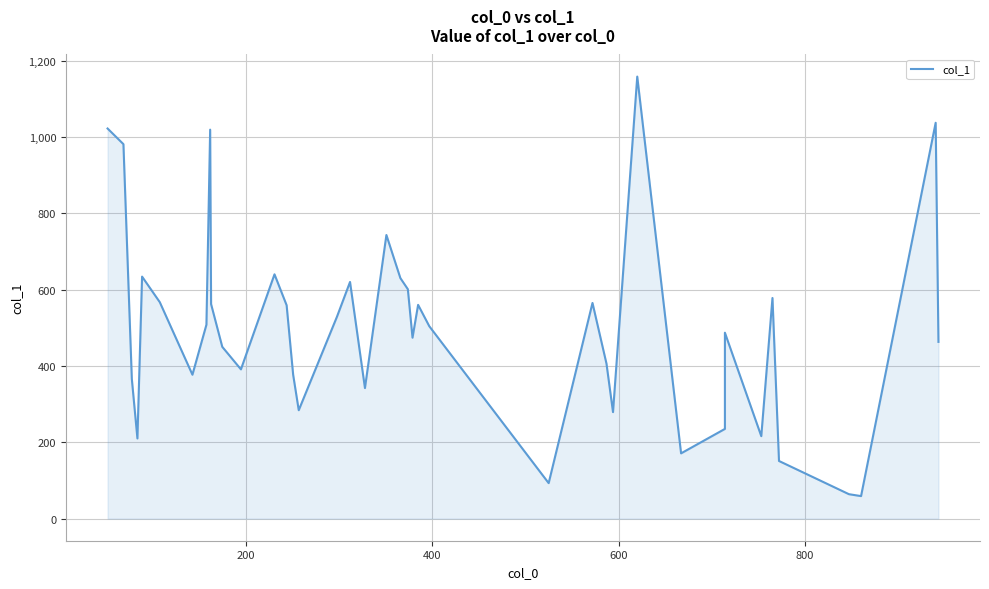

True or false: the data shows 973 at 34.

False